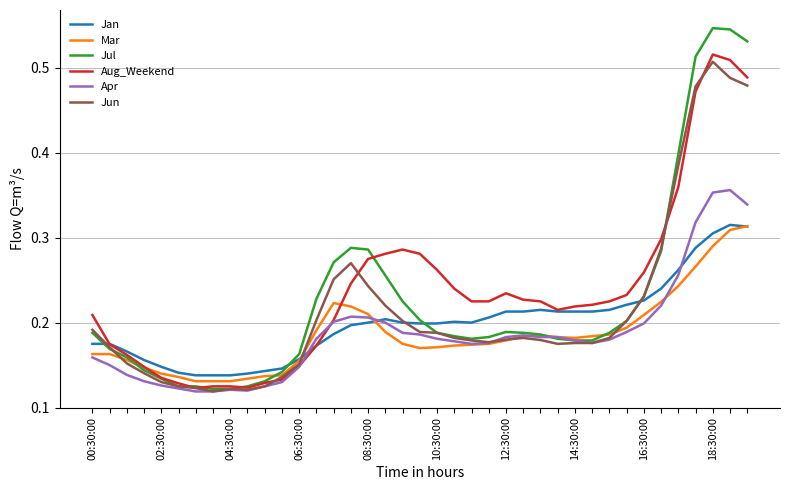

Does the chart have visible grid lines?

Yes